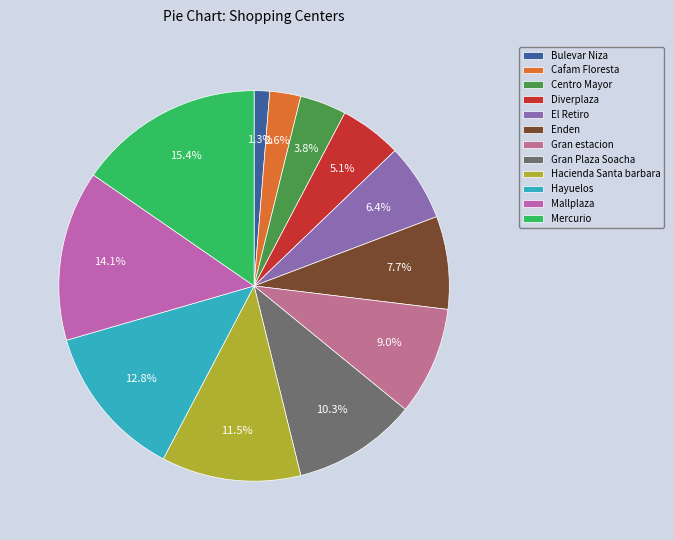

Rank the categories by value from lowest to highest.

Bulevar Niza, Cafam Floresta, Centro Mayor, Diverplaza, El Retiro, Enden, Gran estacion, Gran Plaza Soacha, Hacienda Santa barbara, Hayuelos, Mallplaza, Mercurio